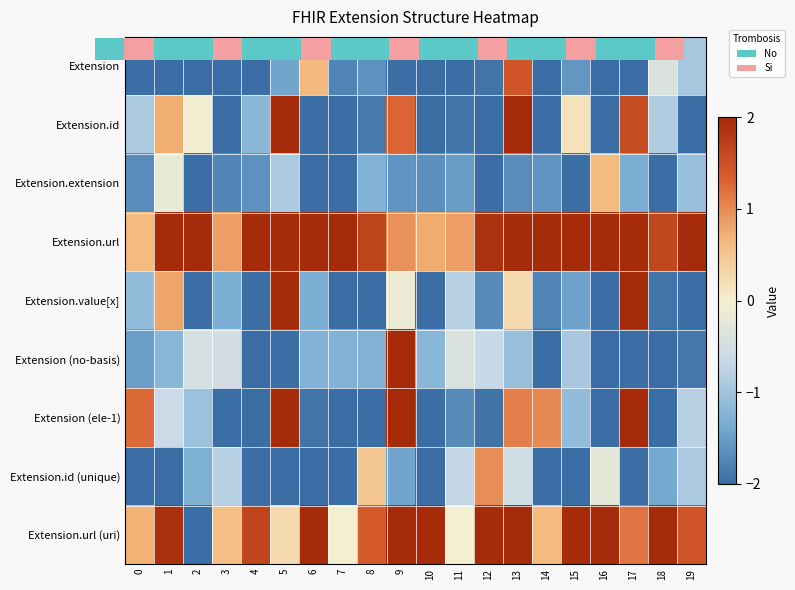

How many data points in Extension.id are less than -1?

11